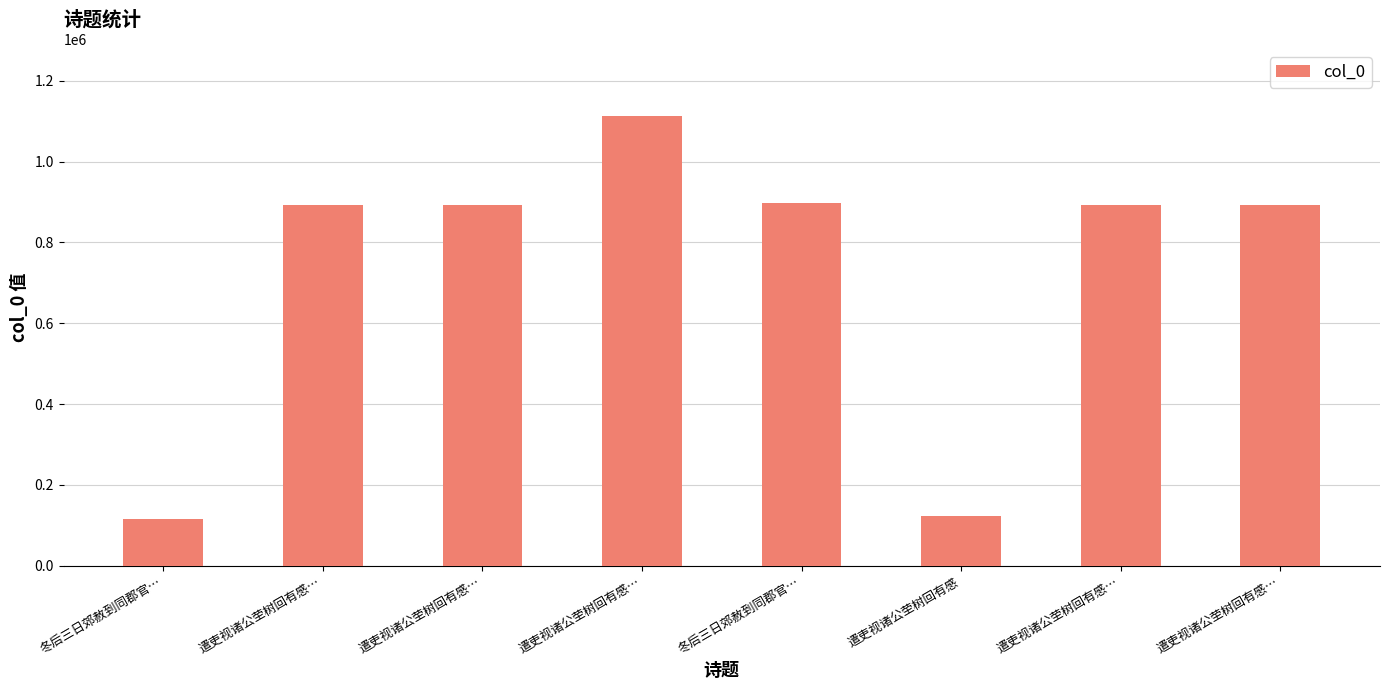

How many data points are less than 892965?

4